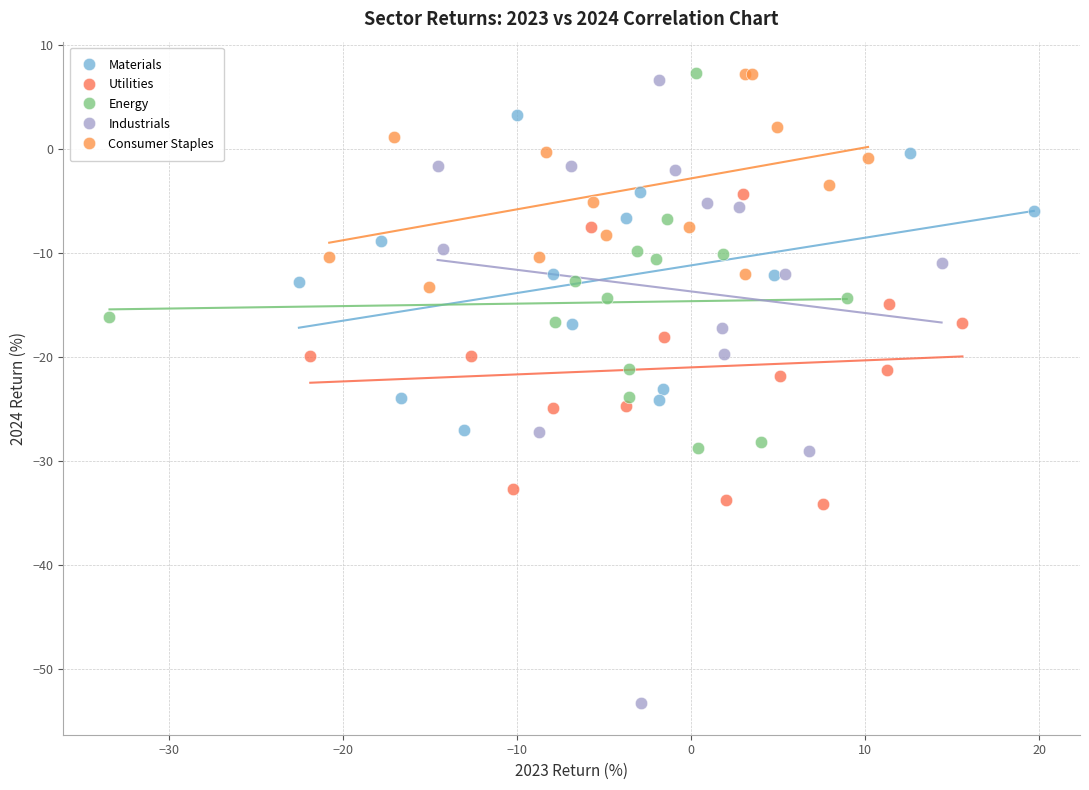

Which series reaches the minimum Y coordinate?

Industrials